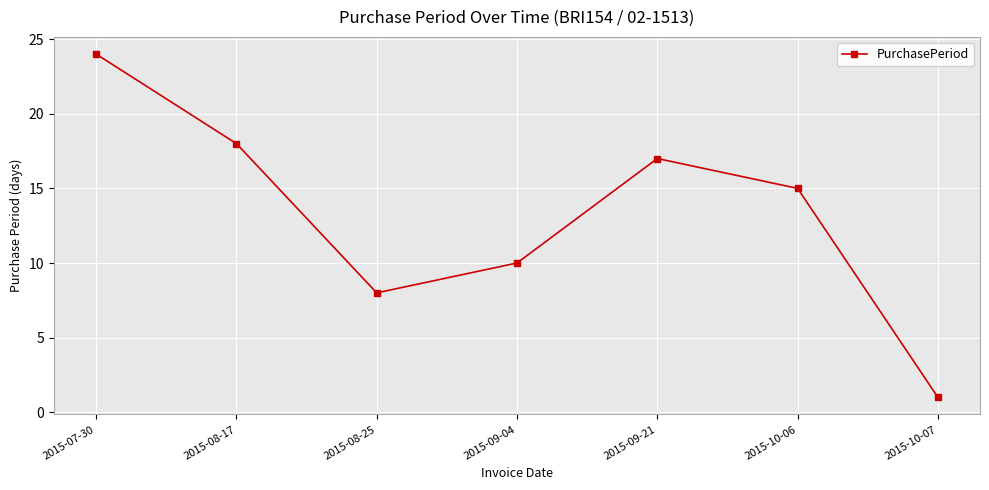

The chart shows a value of 1 at 2015-10-07. True or false?

True